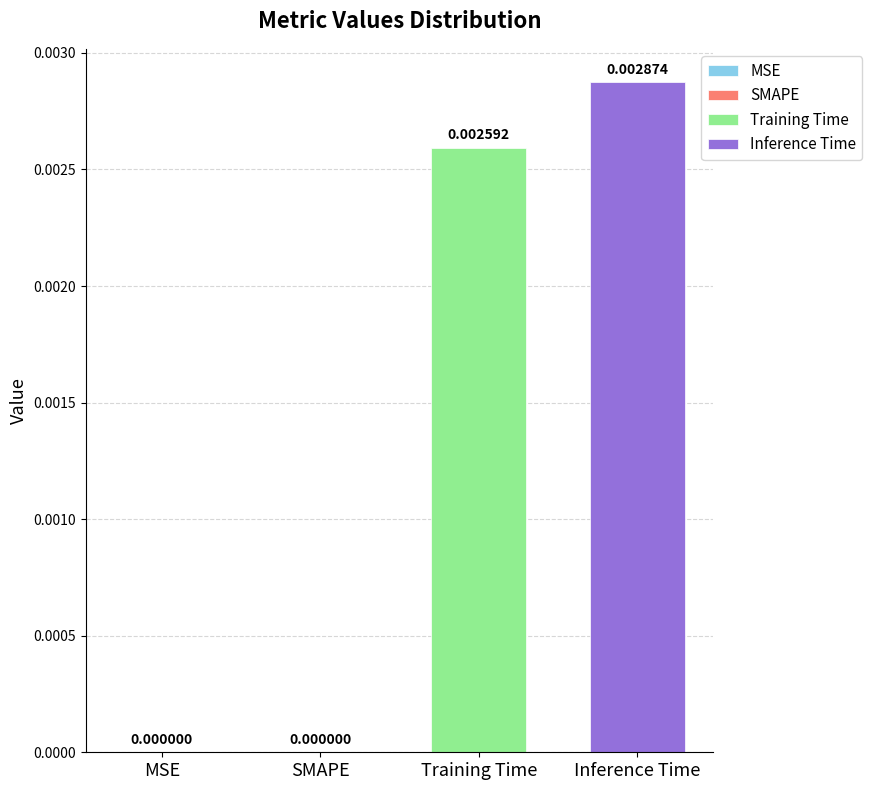

List the series in order of their peak value, lowest first.

Training Time, Inference Time